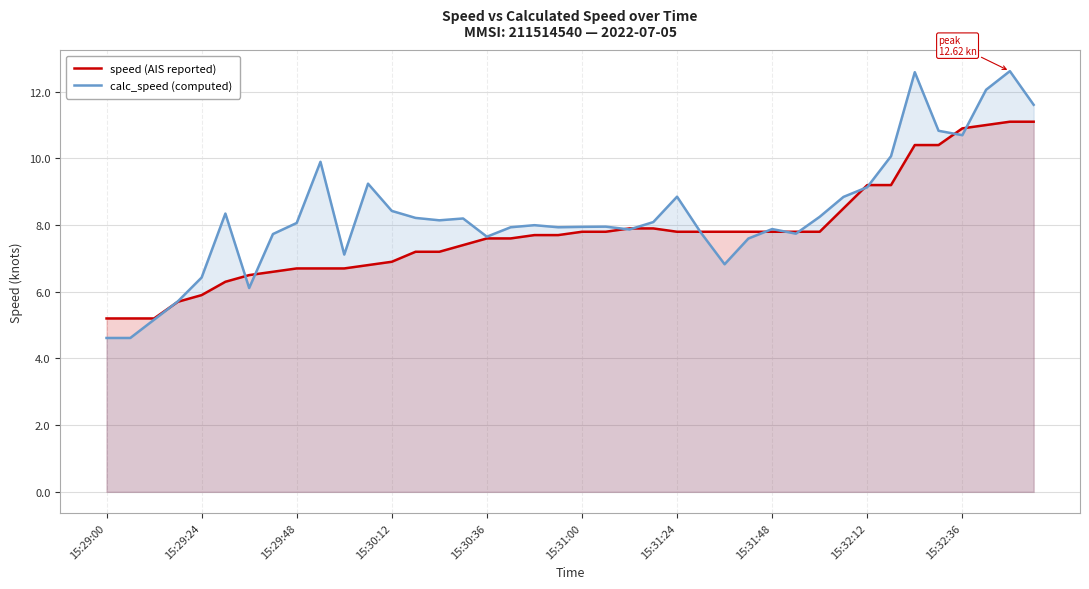

What is the smallest value displayed?

4.6